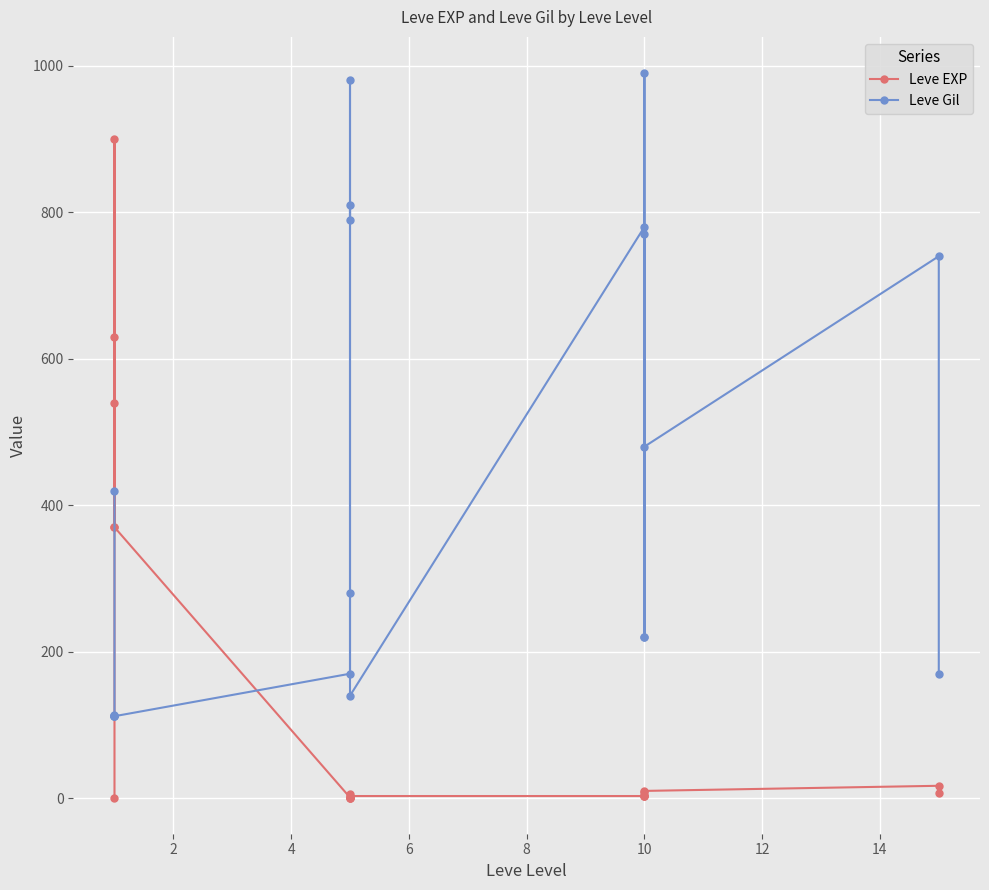

How many categories are shown in the chart?

20